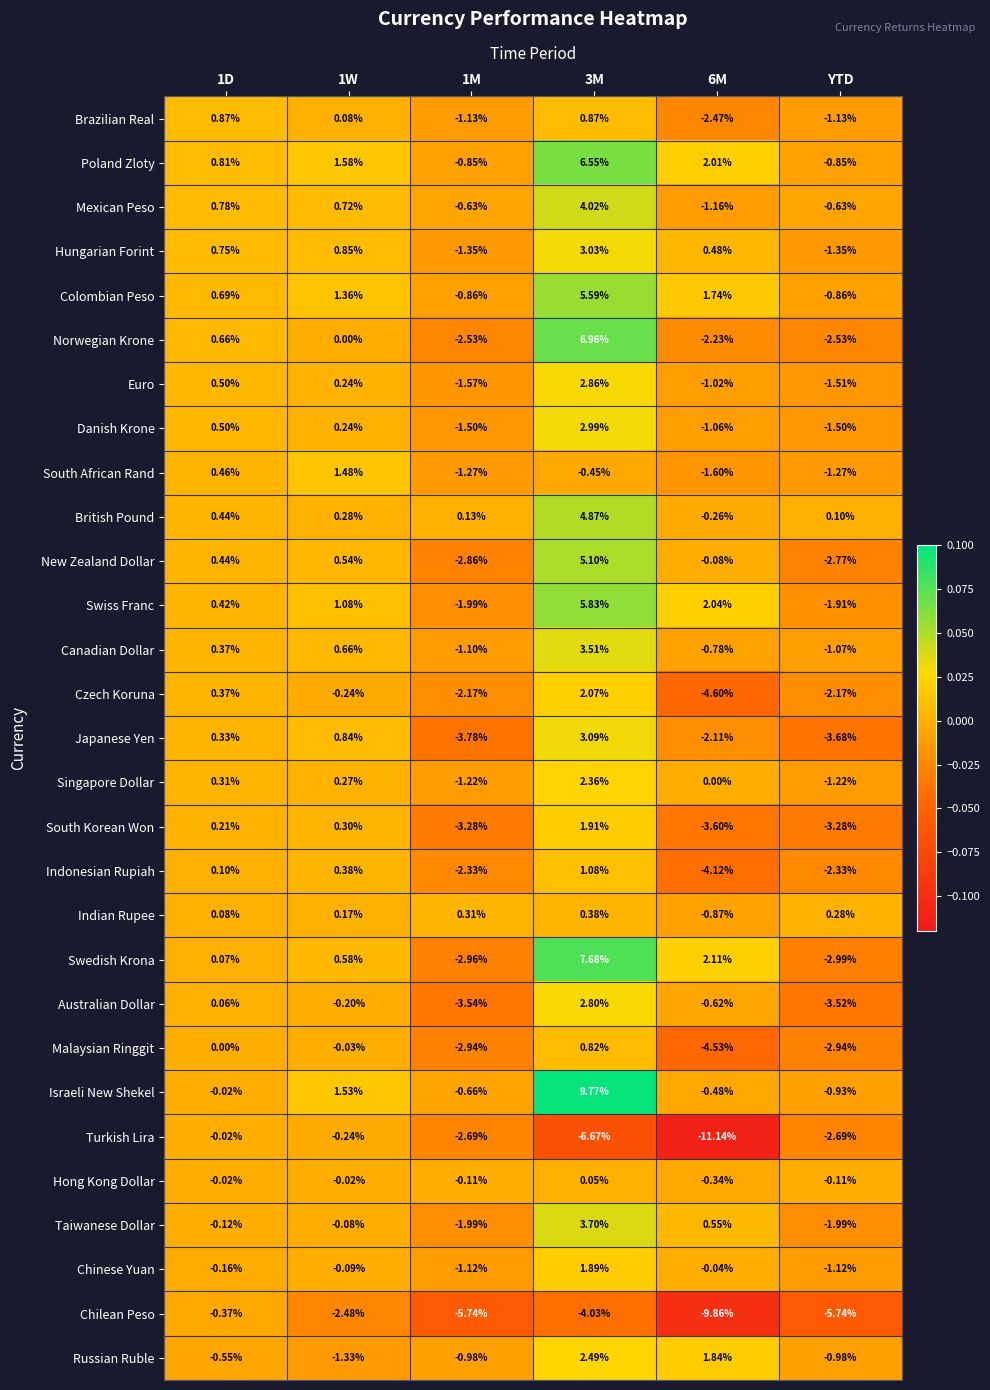

Rank the series by their maximum value, from highest to lowest.

Israeli New Shekel, Swedish Krona, Norwegian Krone, Poland Zloty, Swiss Franc, Colombian Peso, New Zealand Dollar, British Pound, Mexican Peso, Taiwanese Dollar, Canadian Dollar, Japanese Yen, Hungarian Forint, Danish Krone, Euro, Australian Dollar, Russian Ruble, Singapore Dollar, Czech Koruna, South Korean Won, Chinese Yuan, South African Rand, Indonesian Rupiah, Brazilian Real, Malaysian Ringgit, Indian Rupee, Hong Kong Dollar, Turkish Lira, Chilean Peso